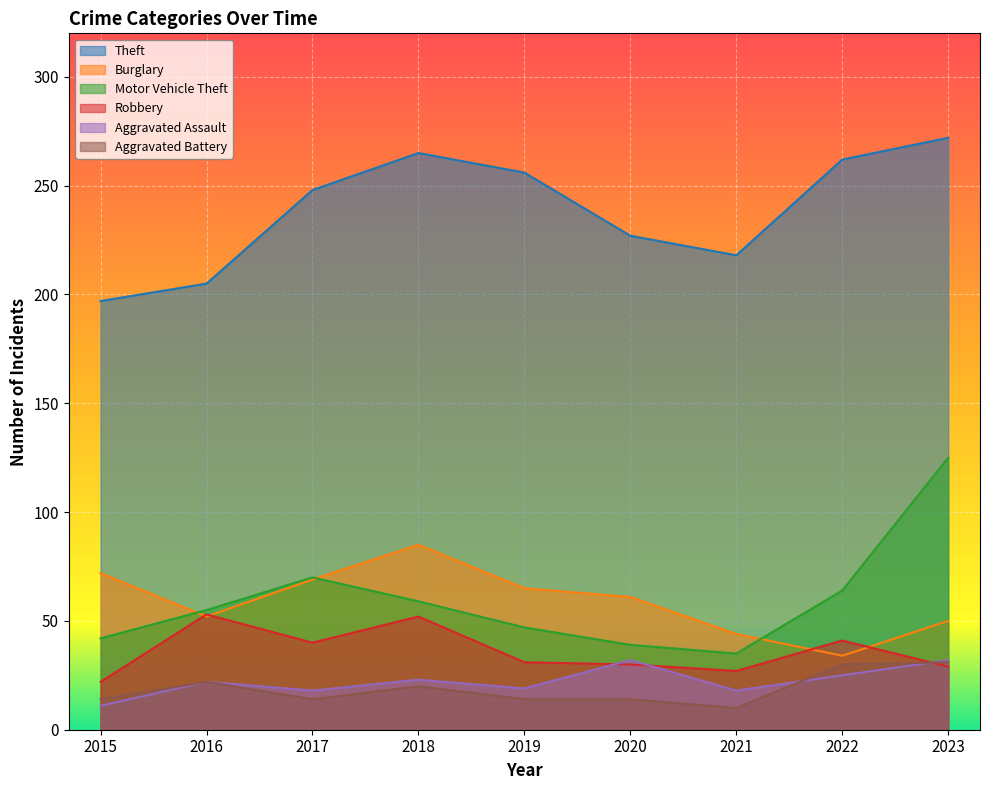

At which label is Burglary closest to 59?

2020